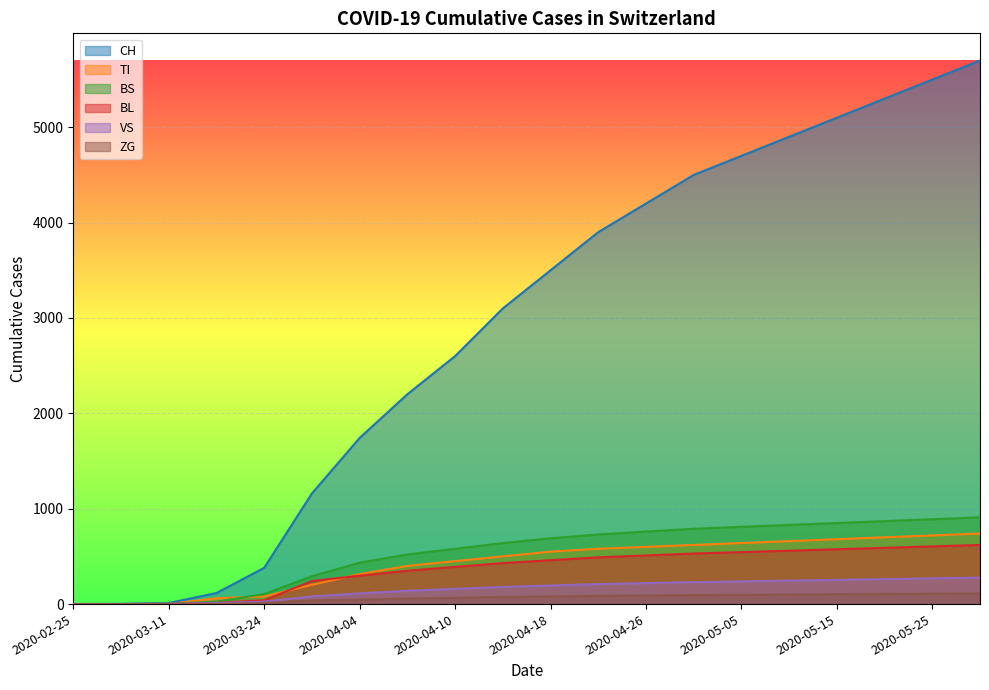

Reading left to right, list all the values displayed in this chart.

CH: 2020-02-25=0	2020-03-05=2	2020-03-11=11	2020-03-17=116	2020-03-24=380	2020-03-31=1160	2020-04-04=1742	2020-04-07=2200	2020-04-10=2600	2020-04-14=3100	2020-04-18=3500	2020-04-22=3900	2020-04-26=4200	2020-04-30=4500	2020-05-05=4700	2020-05-10=4900	2020-05-15=5100	2020-05-20=5300	2020-05-25=5500	2020-05-31=5700
TI: 2020-02-25=0	2020-03-05=0	2020-03-11=0	2020-03-17=62	2020-03-24=80	2020-03-31=202	2020-04-04=314	2020-04-07=400	2020-04-10=450	2020-04-14=500	2020-04-18=550	2020-04-22=580	2020-04-26=600	2020-04-30=620	2020-05-05=640	2020-05-10=660	2020-05-15=680	2020-05-20=700	2020-05-25=720	2020-05-31=740
BS: 2020-02-25=0	2020-03-05=0	2020-03-11=4	2020-03-17=25	2020-03-24=105	2020-03-31=292	2020-04-04=434	2020-04-07=520	2020-04-10=580	2020-04-14=640	2020-04-18=690	2020-04-22=730	2020-04-26=760	2020-04-30=790	2020-05-05=810	2020-05-10=830	2020-05-15=850	2020-05-20=870	2020-05-25=890	2020-05-31=910
BL: 2020-02-25=0	2020-03-05=0	2020-03-11=2	2020-03-17=13	2020-03-24=40	2020-03-31=242	2020-04-04=298	2020-04-07=350	2020-04-10=390	2020-04-14=430	2020-04-18=460	2020-04-22=490	2020-04-26=510	2020-04-30=530	2020-05-05=545	2020-05-10=560	2020-05-15=575	2020-05-20=590	2020-05-25=605	2020-05-31=620
VS: 2020-02-25=2	2020-03-05=2	2020-03-11=3	2020-03-17=11	2020-03-24=25	2020-03-31=81	2020-04-04=112	2020-04-07=140	2020-04-10=160	2020-04-14=180	2020-04-18=195	2020-04-22=210	2020-04-26=220	2020-04-30=230	2020-05-05=238	2020-05-10=246	2020-05-15=254	2020-05-20=262	2020-05-25=270	2020-05-31=278
ZG: 2020-02-25=0	2020-03-05=0	2020-03-11=0	2020-03-17=1	2020-03-24=12	2020-03-31=39	2020-04-04=46	2020-04-07=58	2020-04-10=66	2020-04-14=74	2020-04-18=80	2020-04-22=86	2020-04-26=90	2020-04-30=94	2020-05-05=97	2020-05-10=100	2020-05-15=103	2020-05-20=106	2020-05-25=109	2020-05-31=112